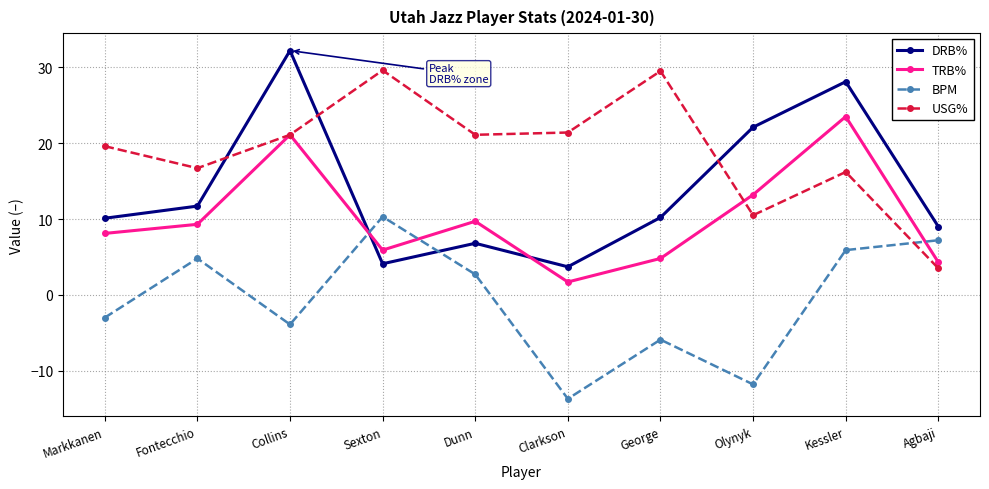

True or false: USG% and BPM intersect in this chart.

True